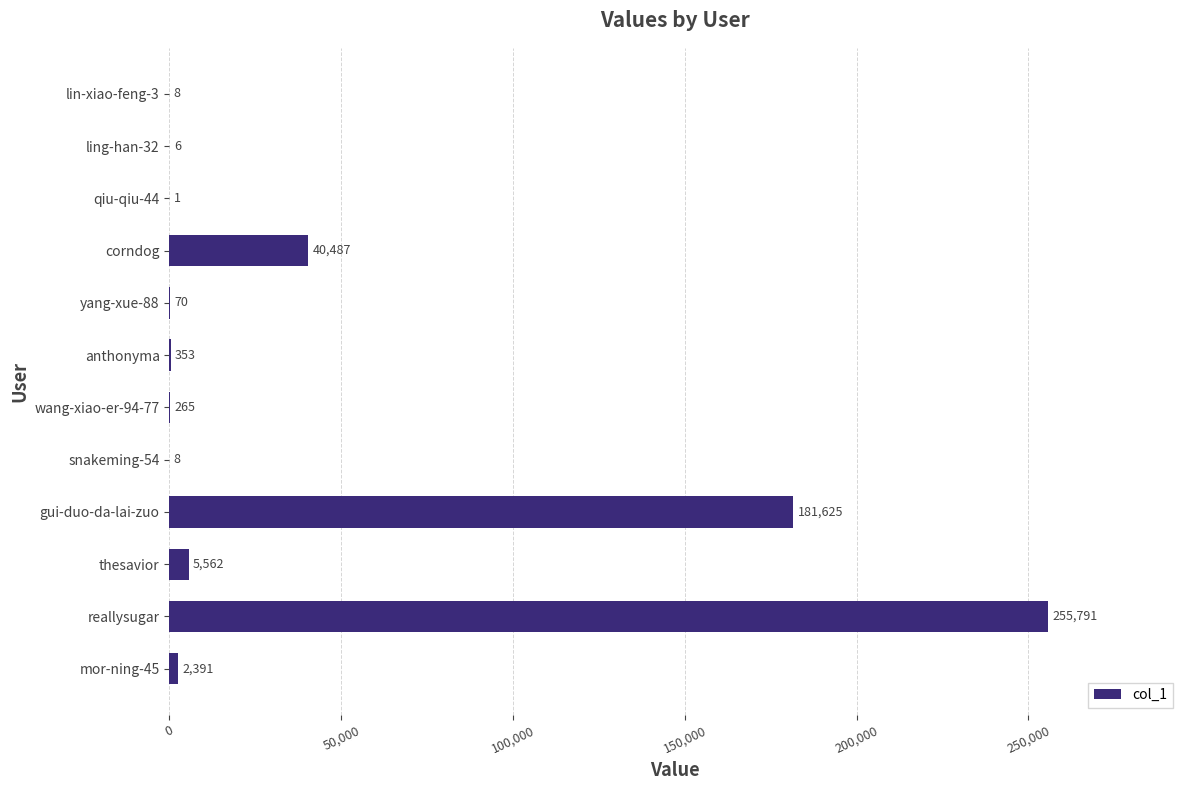

Count the number of categories in the chart.

12